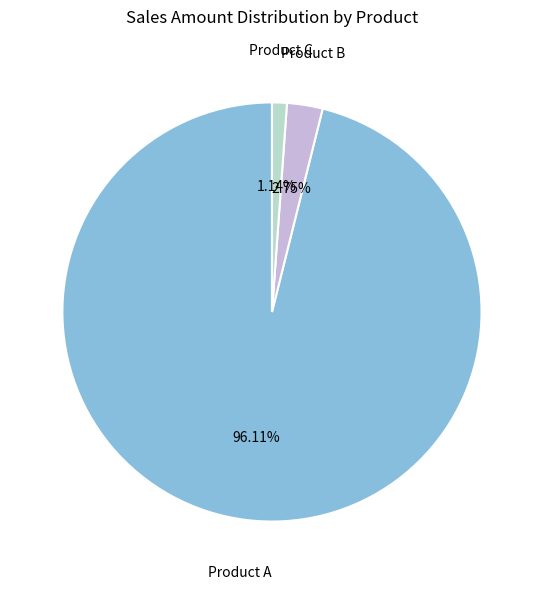

Is there a majority slice in this chart?

Yes